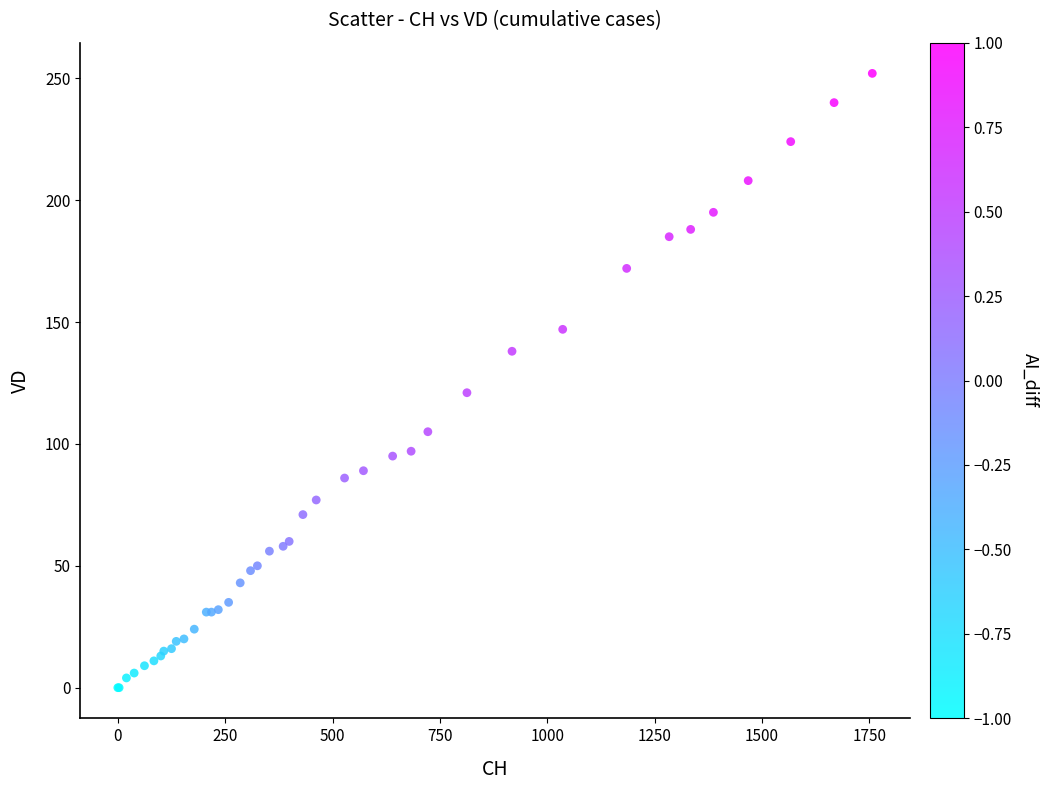

What Y value in the scatter plot is closest to 126?

121